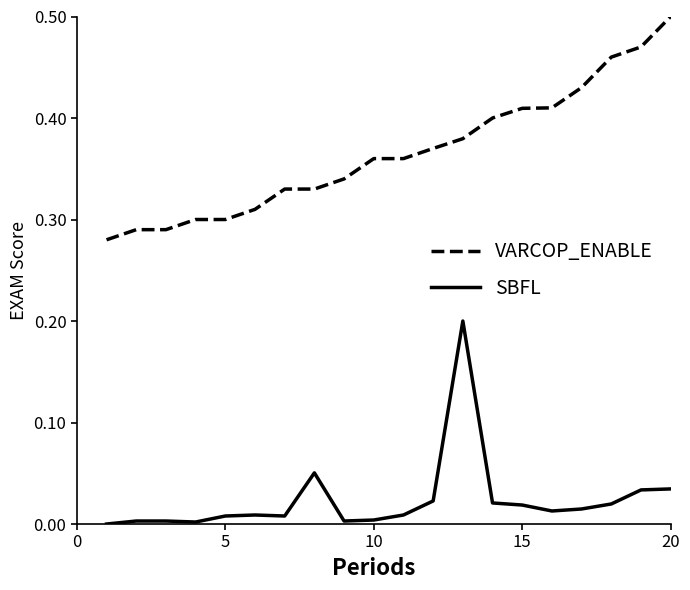

List the series in order of their overall mean, lowest first.

SBFL, VARCOP_ENABLE